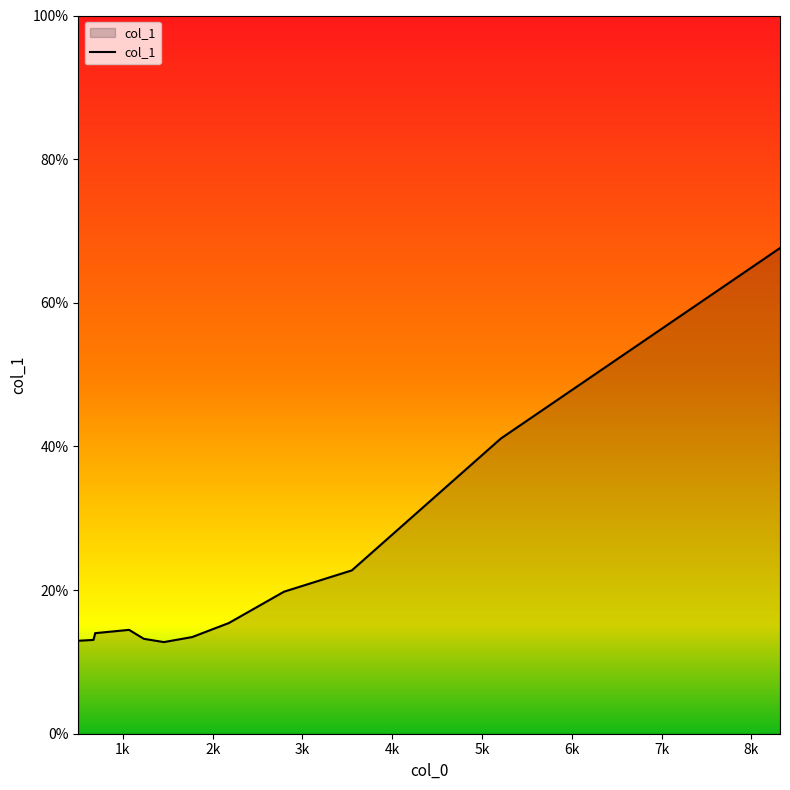

How many interior local valleys (lower than both neighbors) does the data have?

1